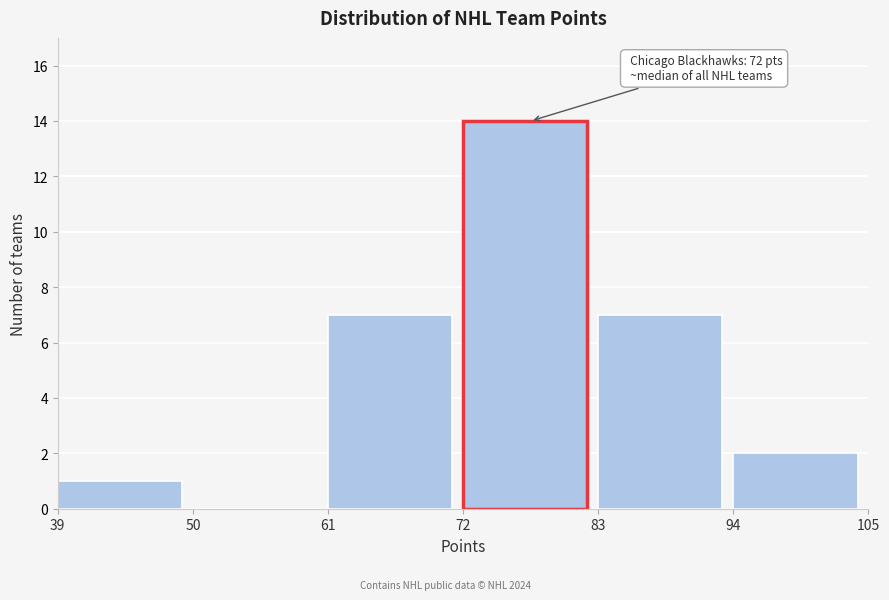

Over which range of the x-axis is the bar tallest?

72 to 83